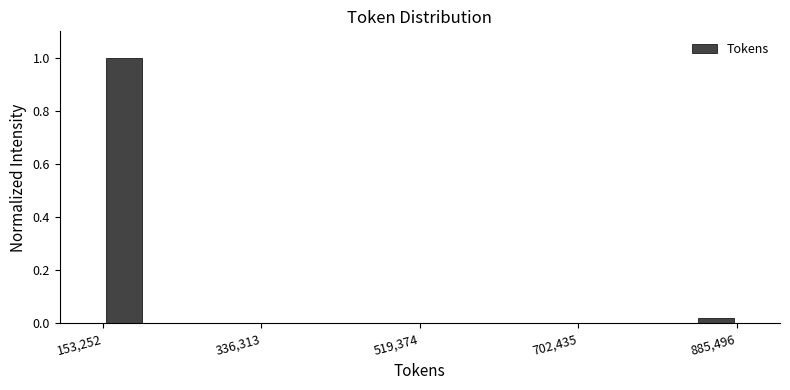

Read against the x-axis, roughly where is the centre of the tallest bar?

180000